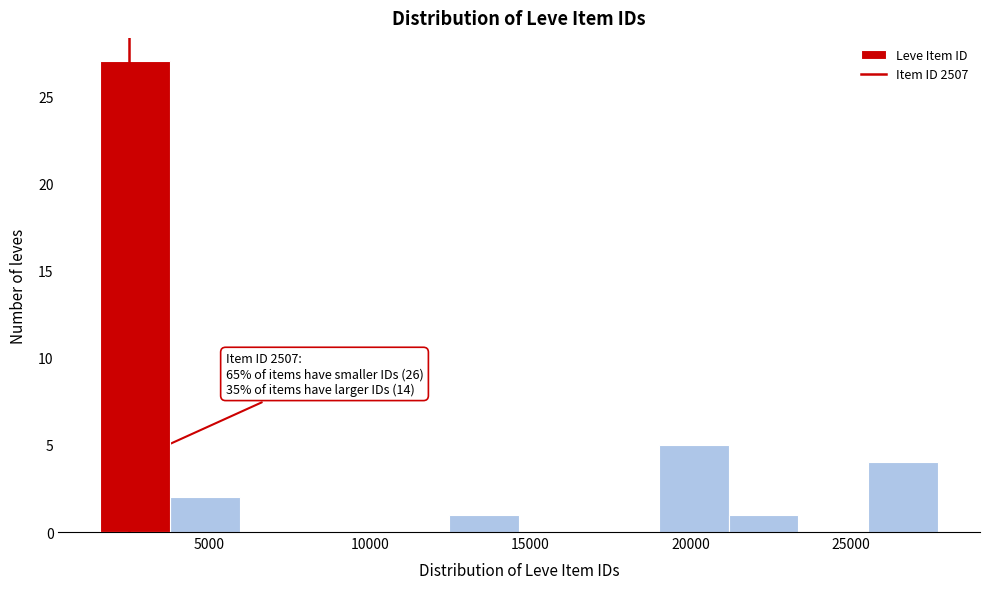

Over which range of the x-axis is the bar tallest?

1500 to 4000